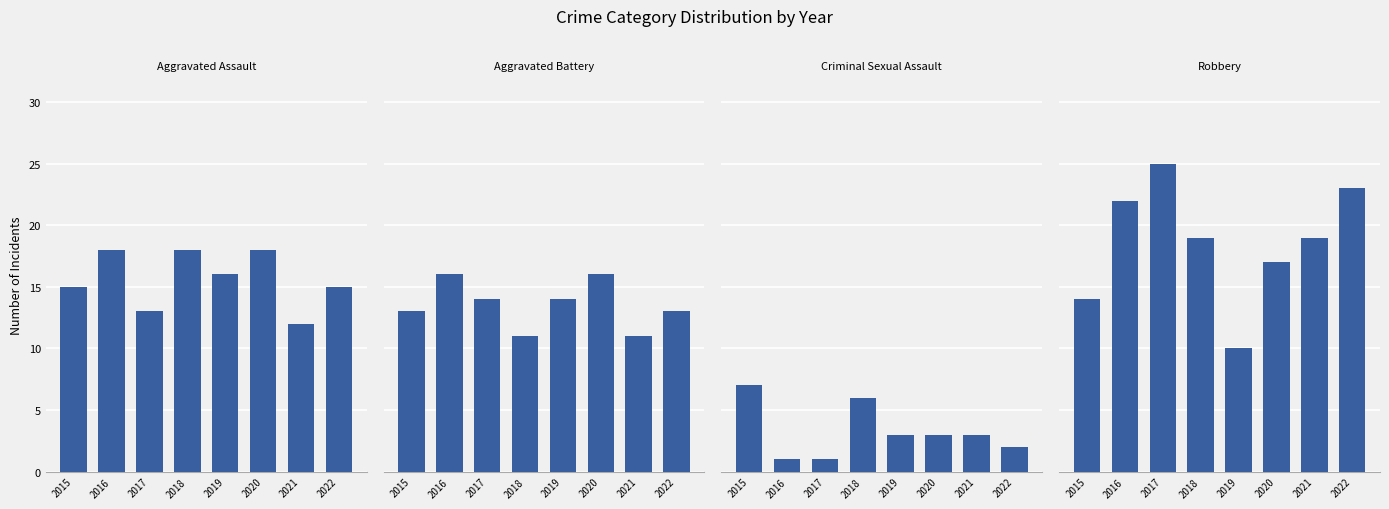

Which series has the widest spread of values?

Robbery